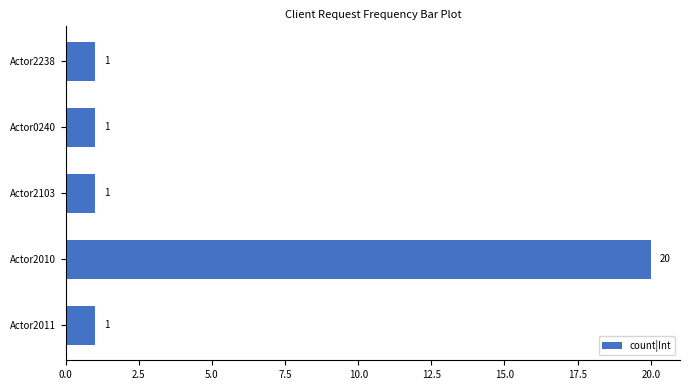

True or false: the data shows 1 at Actor2103.

True